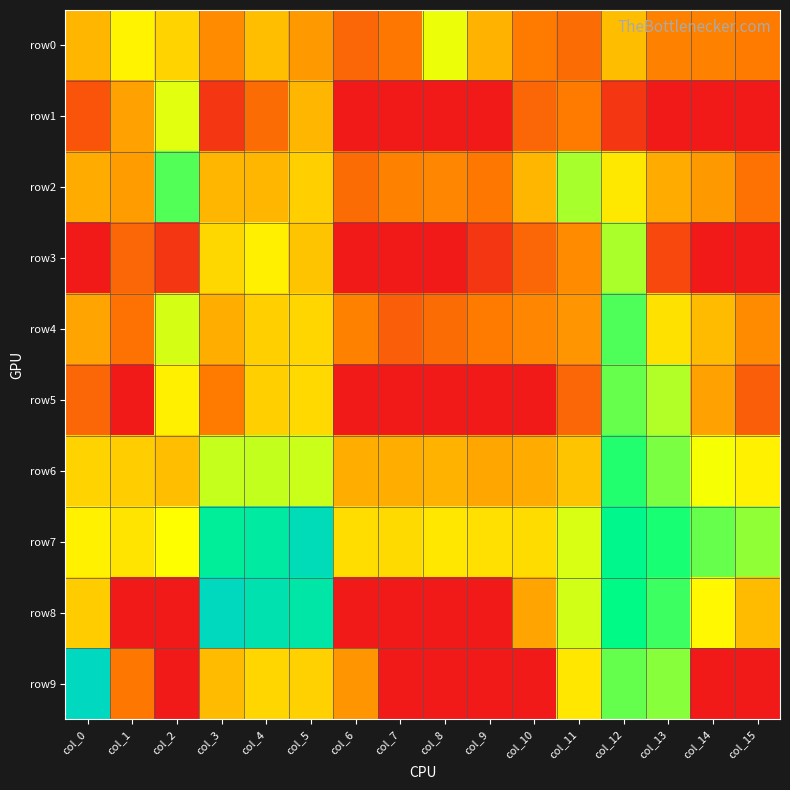

Between col_11 and col_14, which series saw the biggest shift?

row9